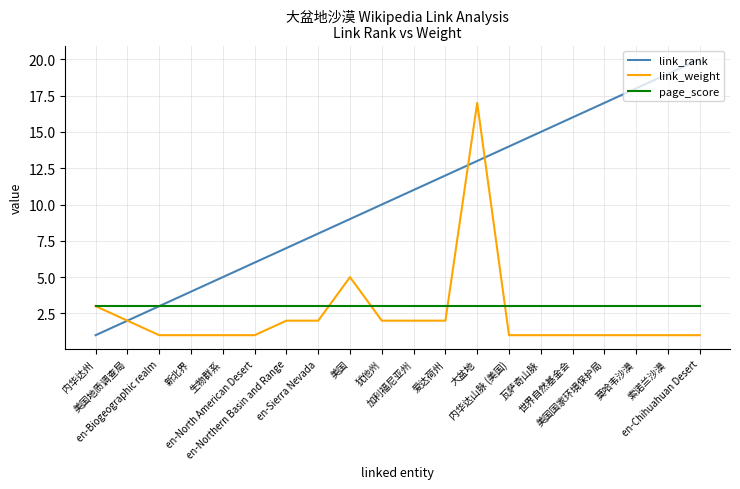

Which series has the largest range (max minus min)?

link_rank